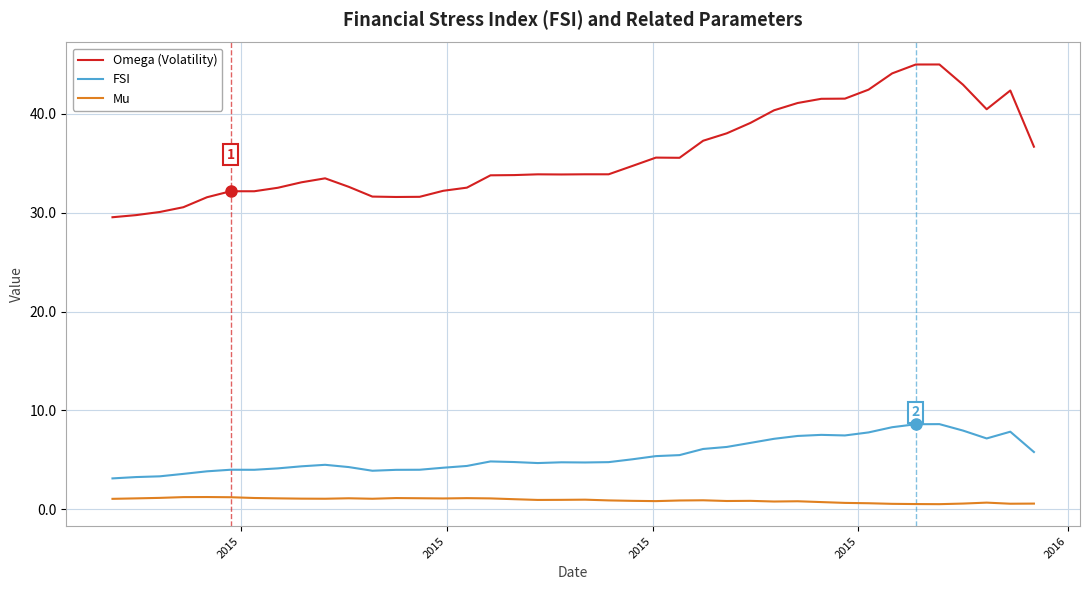

What is the highest value of the Mu series?

1.2